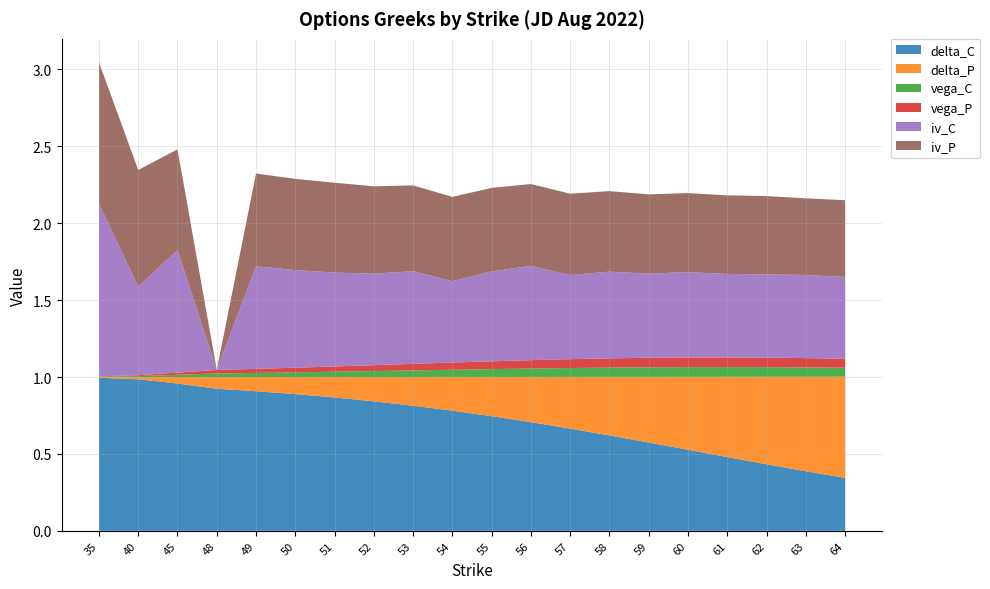

Reading left to right, what are all the values shown in this chart?

delta_C: 1.0	1.0	1.0	0.9	0.9	0.9	0.9	0.8	0.8	0.8	0.7	0.7	0.7	0.6	0.6	0.5	0.5	0.4	0.4	0.3
delta_P: -0.0	-0.0	-0.0	-0.1	-0.1	-0.1	-0.1	-0.2	-0.2	-0.2	-0.3	-0.3	-0.3	-0.4	-0.4	-0.5	-0.5	-0.6	-0.6	-0.7
vega_C: 0.0	0.0	0.0	0.0	0.0	0.0	0.0	0.0	0.0	0.0	0.1	0.1	0.1	0.1	0.1	0.1	0.1	0.1	0.1	0.1
vega_P: 0.0	0.0	0.0	0.0	0.0	0.0	0.0	0.0	0.0	0.0	0.1	0.1	0.1	0.1	0.1	0.1	0.1	0.1	0.1	0.1
iv_C: 1.1	0.6	0.8	0.0	0.7	0.6	0.6	0.6	0.6	0.5	0.6	0.6	0.5	0.6	0.5	0.6	0.5	0.5	0.5	0.5
iv_P: 0.9	0.8	0.7	0.0	0.6	0.6	0.6	0.6	0.6	0.5	0.5	0.5	0.5	0.5	0.5	0.5	0.5	0.5	0.5	0.5